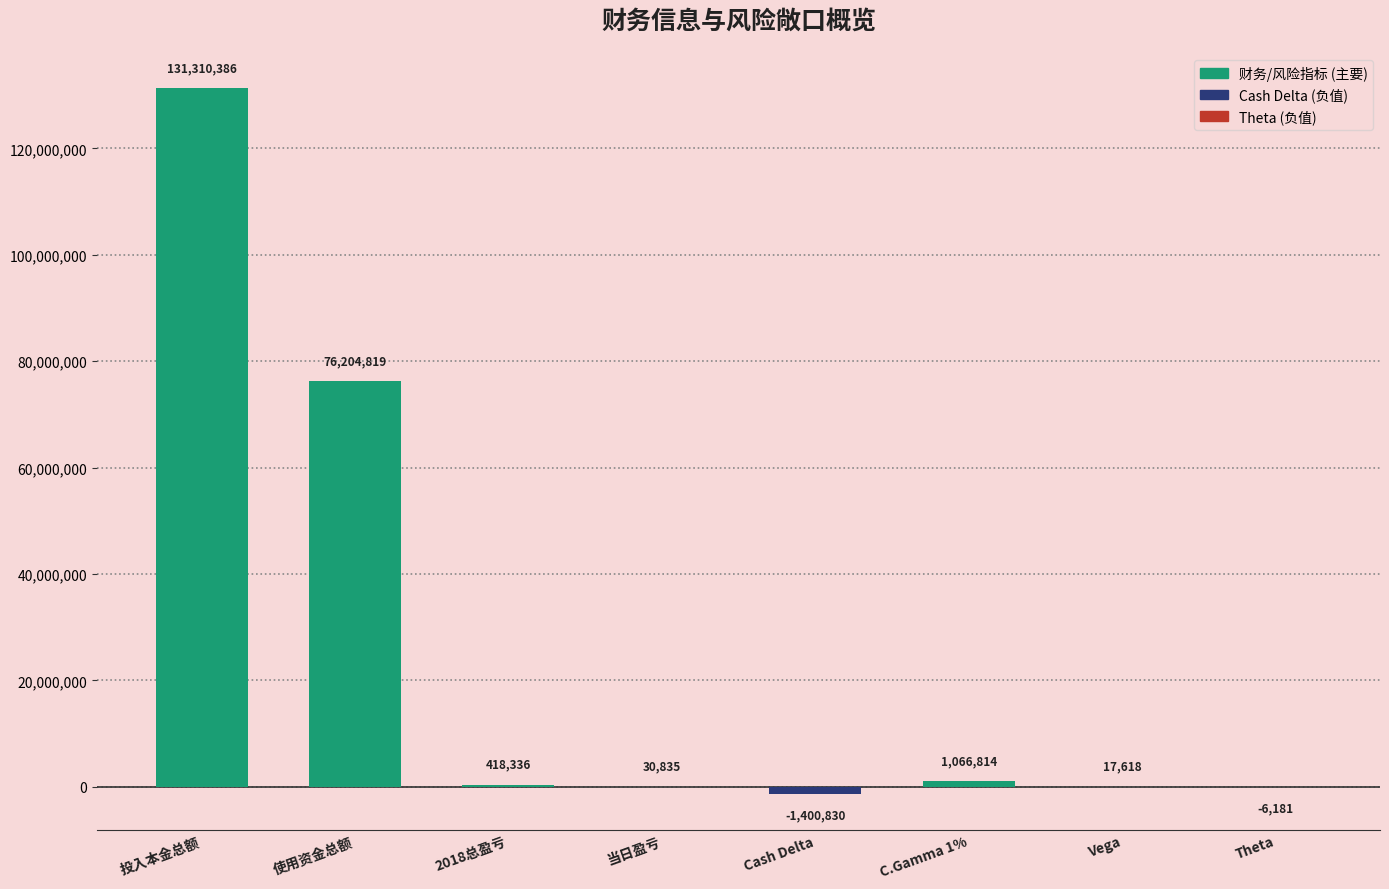

What value does the data have at Cash Delta?

-1400830.0